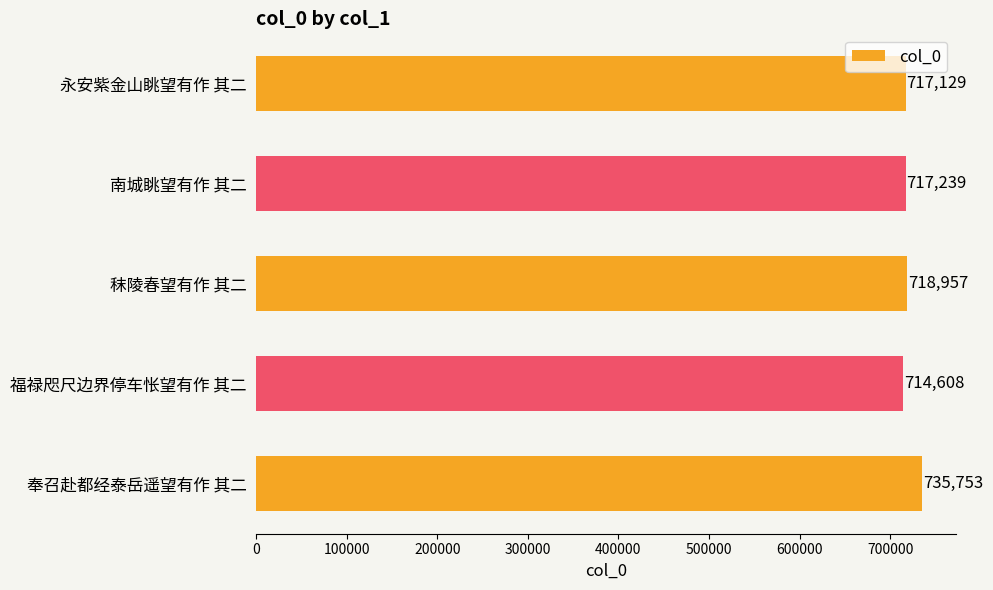

The value at 秣陵春望有作 其二 is 502849. True or false?

False